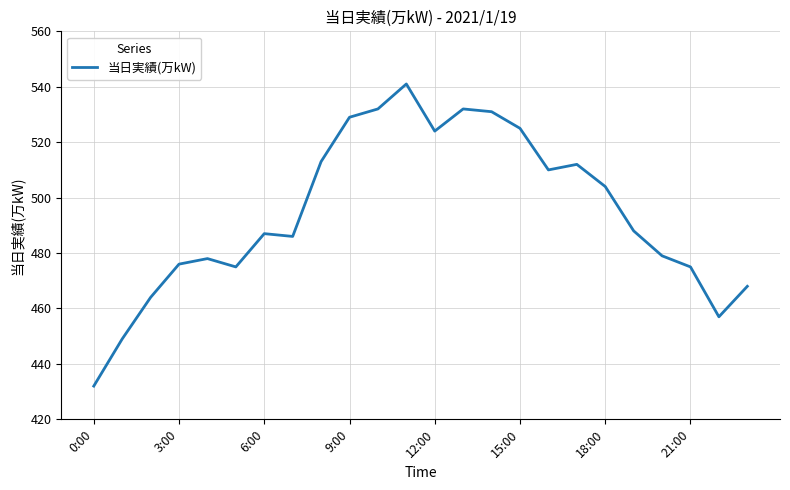

What is the difference between the maximum and minimum values?

109